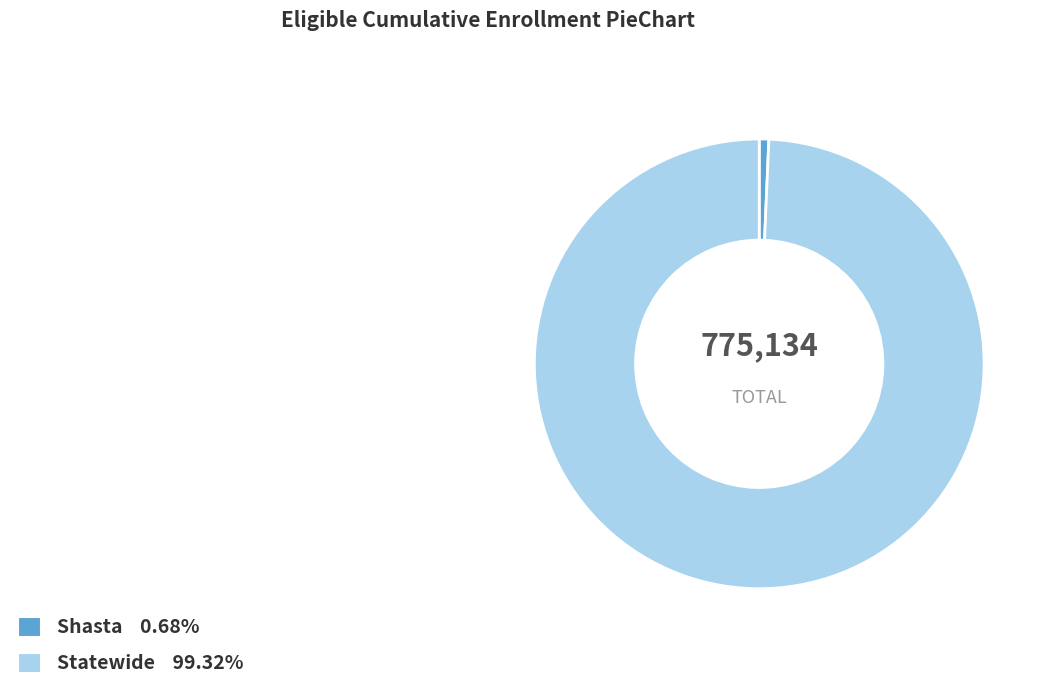

Does Shasta account for over 50% of the chart?

No